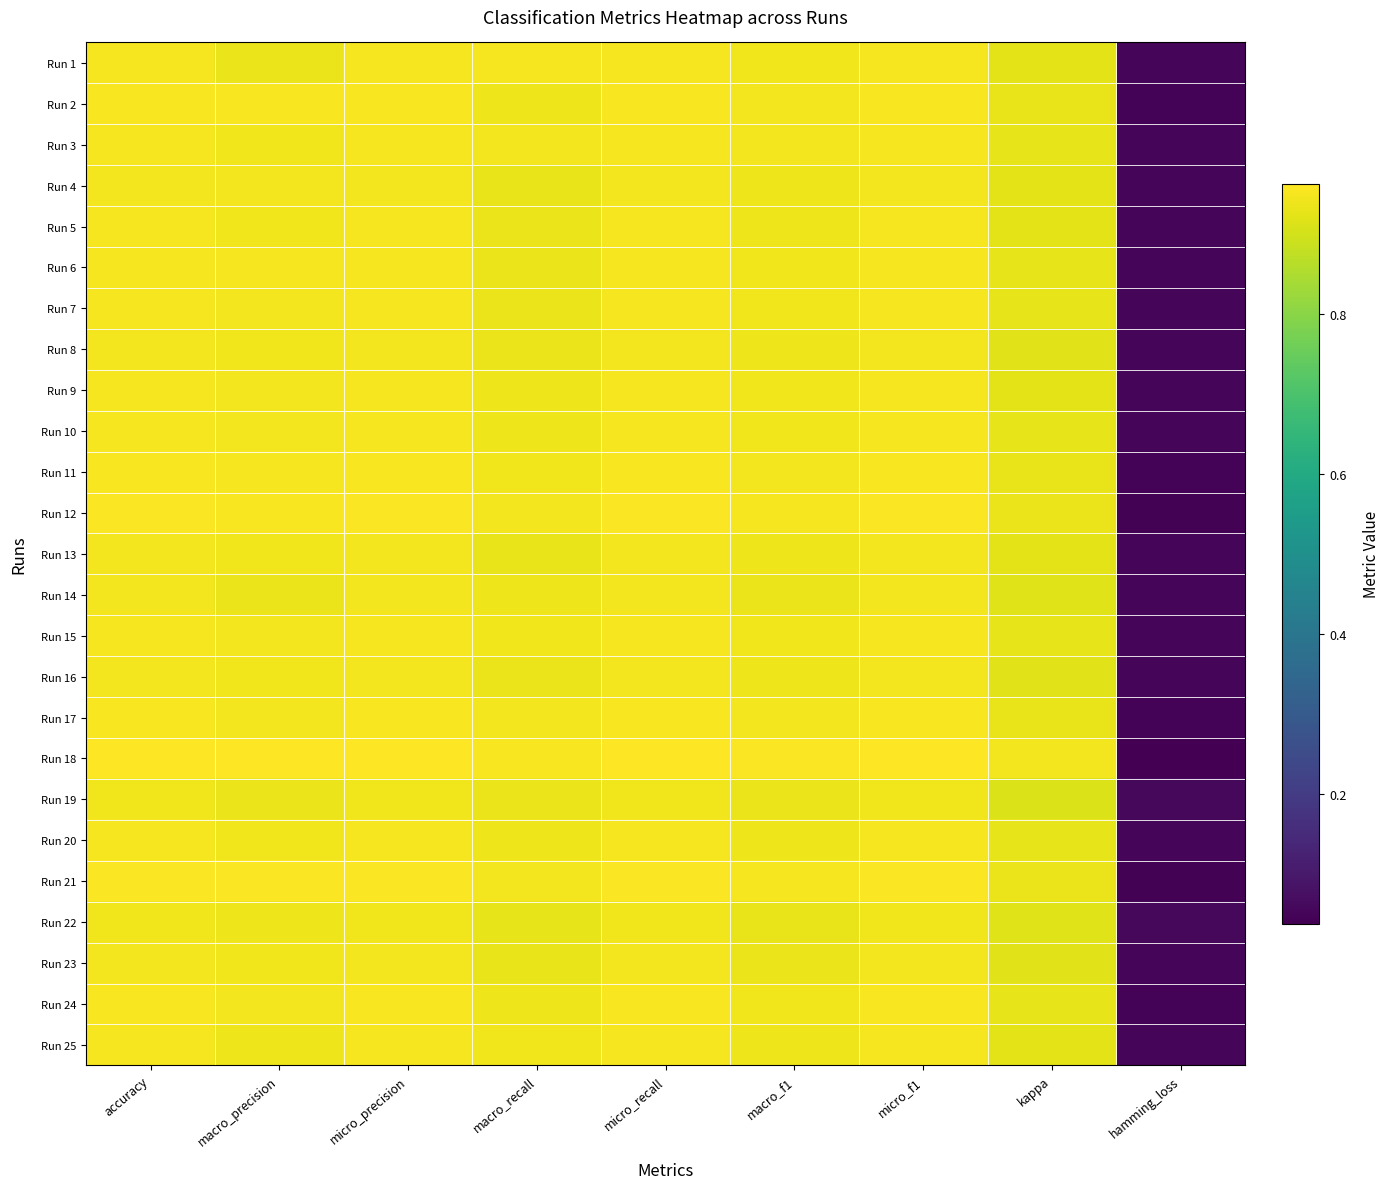

What is the total value across all series at macro_recall?

23.5